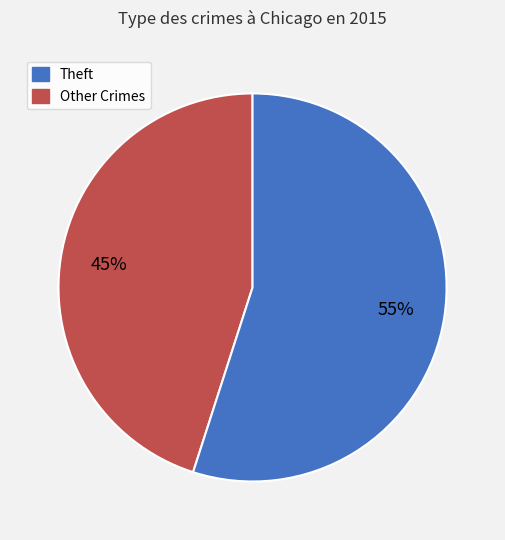

To the nearest percent, what is the average slice percentage?

50%